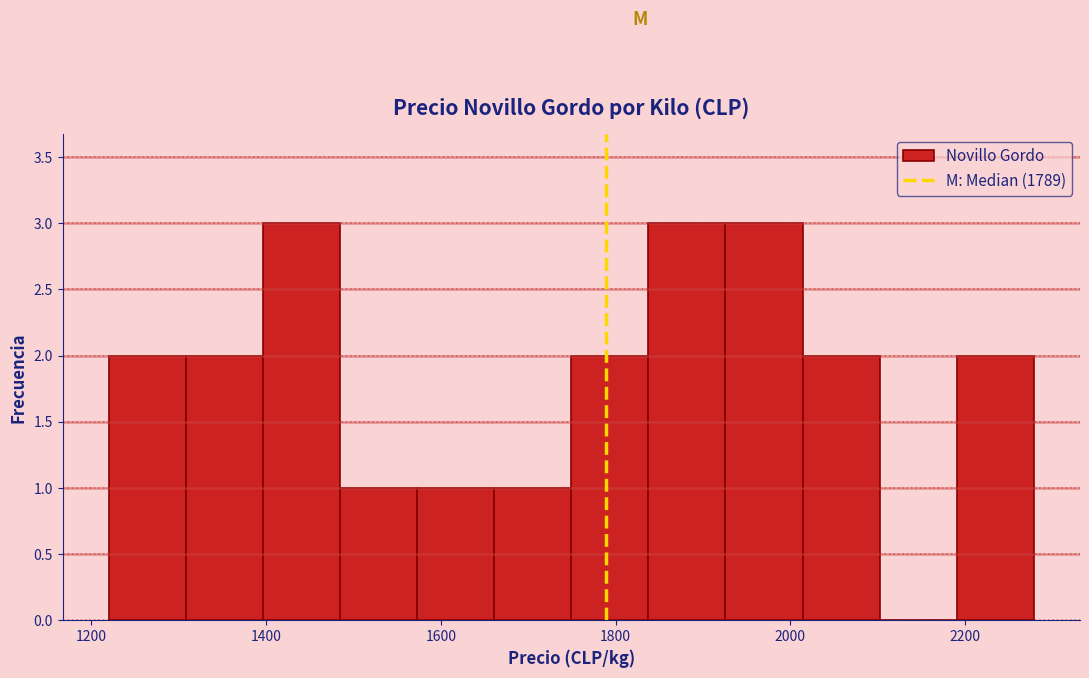

Reading left to right, transcribe this chart: for each bar, give the range it covers on the x-axis and its height. Neither the bar edges nor the heights are printed on the chart, so give them approximately, as read against the axes.

1220 to 1300: 2
1300 to 1400: 2
1400 to 1480: 3
1480 to 1580: 1
1580 to 1660: 1
1660 to 1740: 1
1740 to 1840: 2
1840 to 1920: 3
1920 to 2020: 3
2020 to 2100: 2
2100 to 2200: 0
2200 to 2280: 2